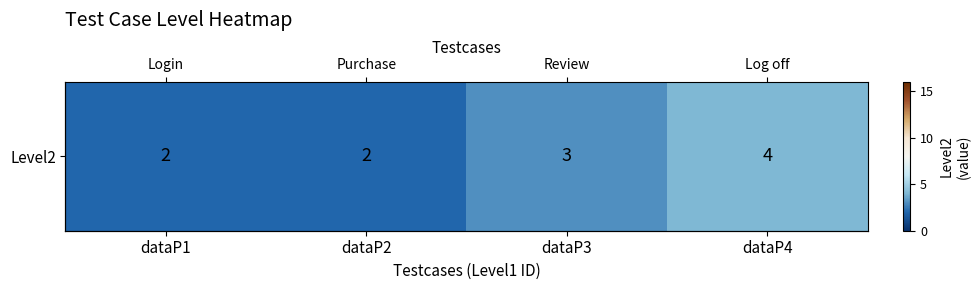

What is the average value?

3